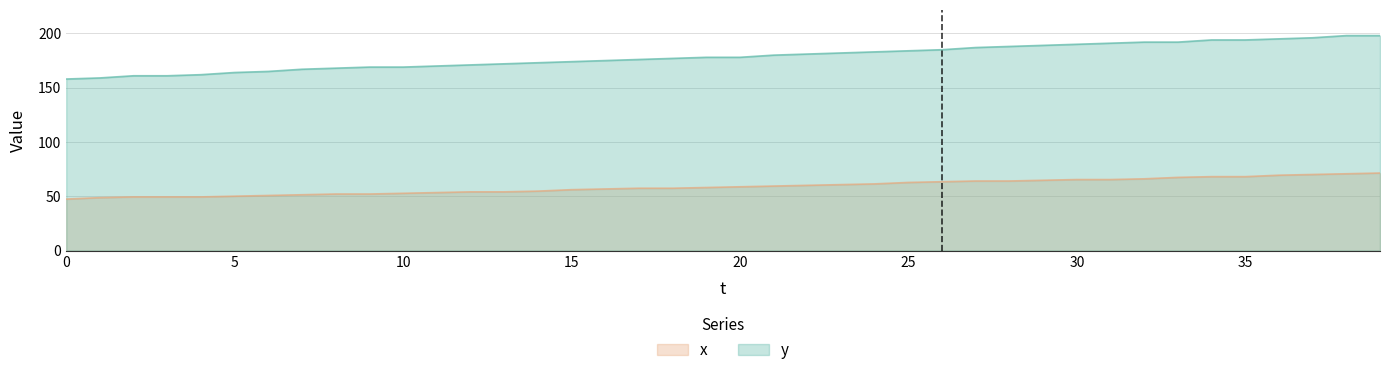

Does the chart display data point markers on the line(s)?

No